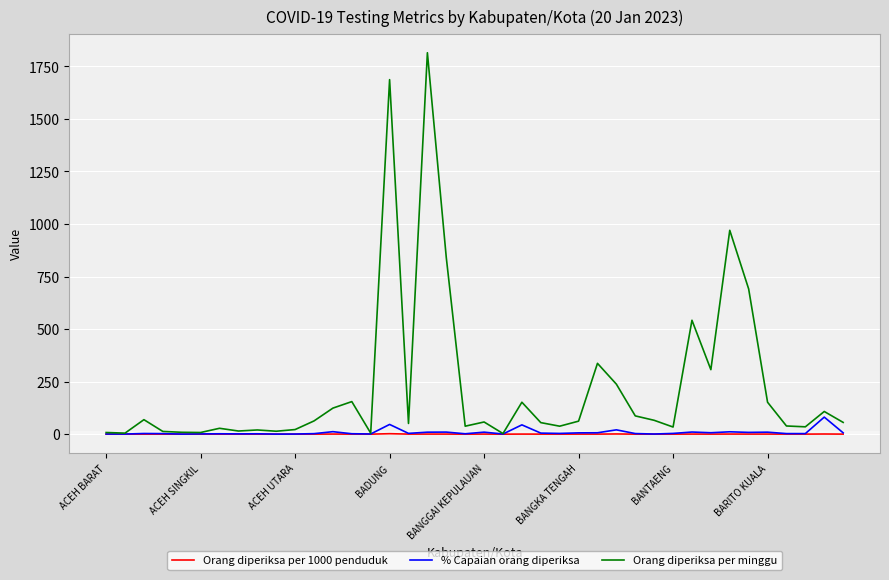

Which series has the largest total across all categories?

Orang diperiksa per minggu